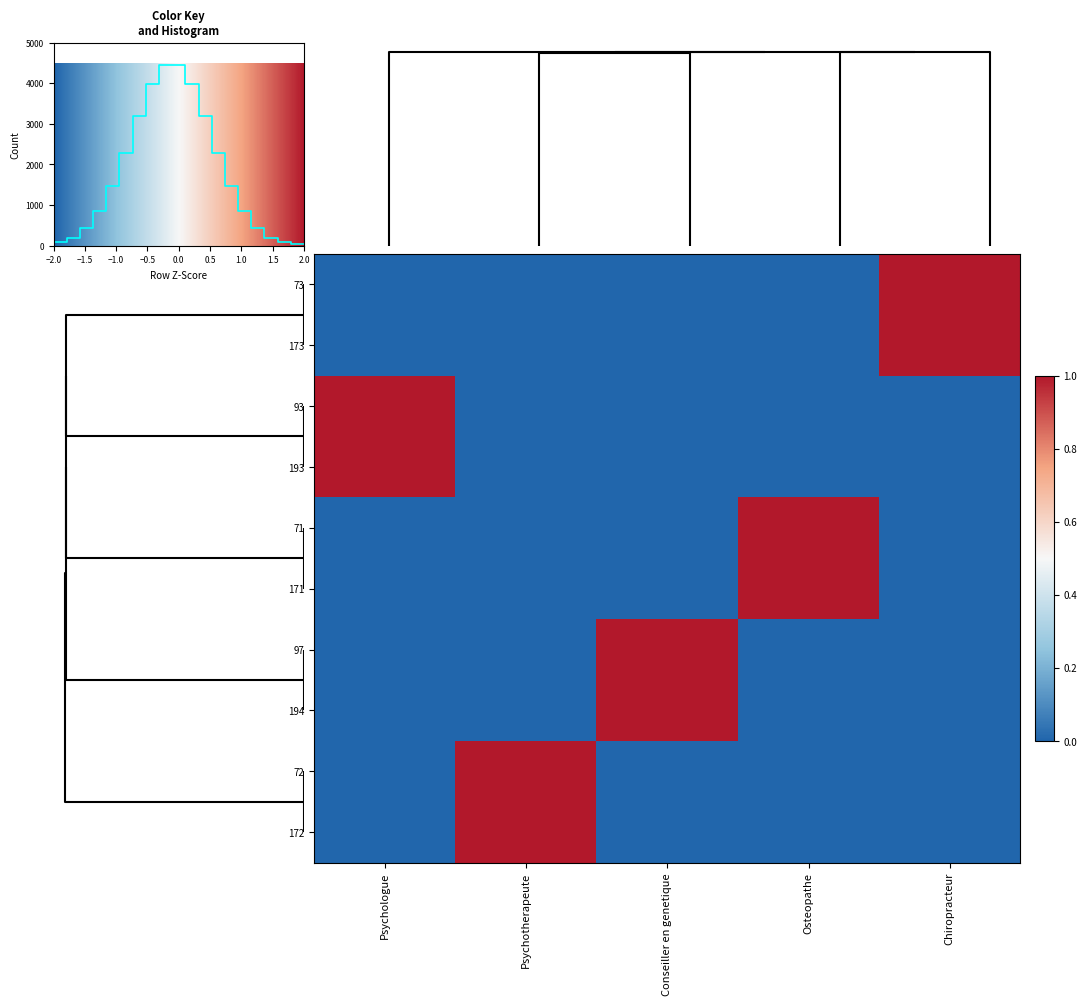

At how many categories does at least one series exceed 0?

5